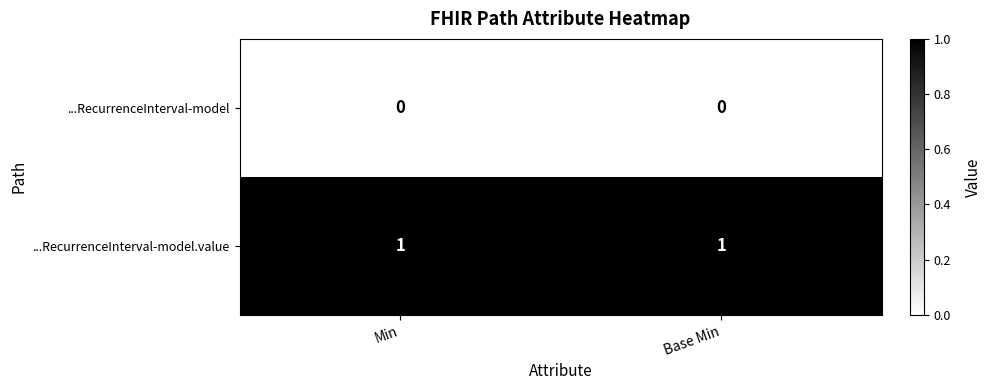

Reading left to right, what are all the values shown in this chart?

...RecurrenceInterval-model: Min=0	Base Min=0
...RecurrenceInterval-model.value: Min=1	Base Min=1